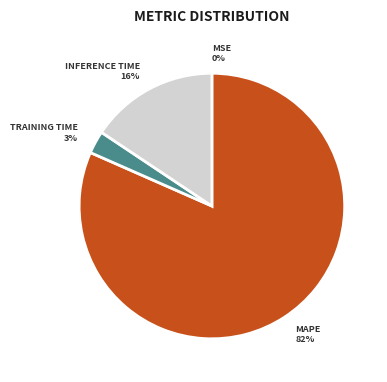

Is there any slice that represents more than half of the pie?

Yes